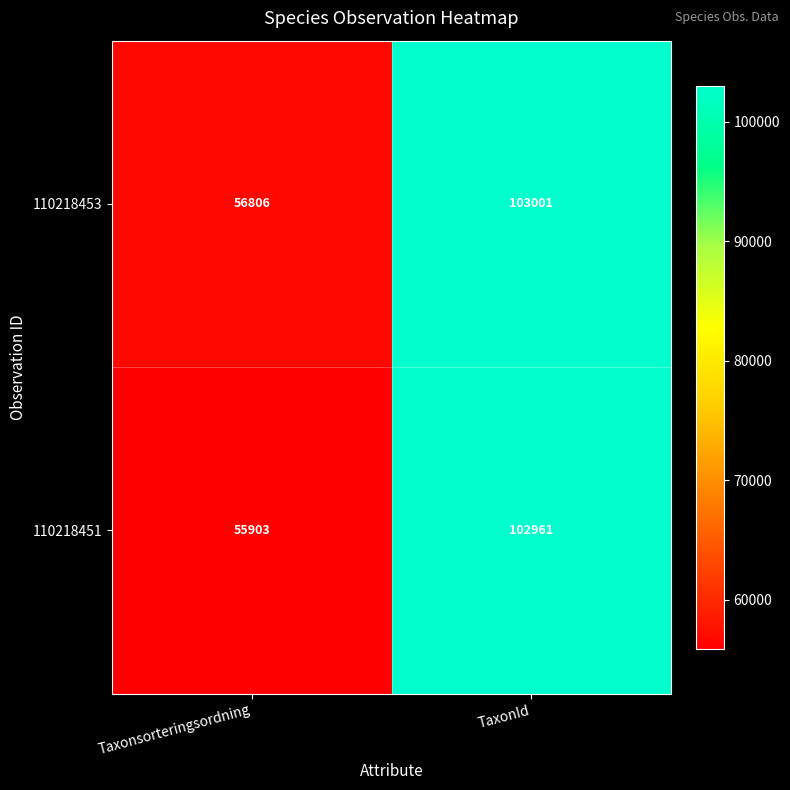

The value of 110218451 at TaxonId is 102961. True or false?

True